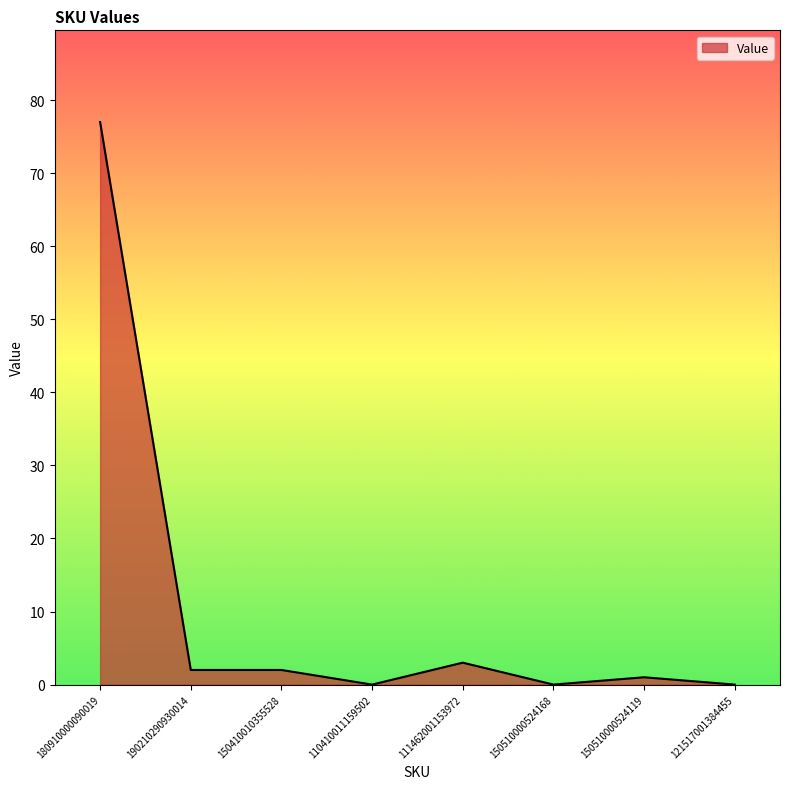

What position from the left is 150510000524168?

6